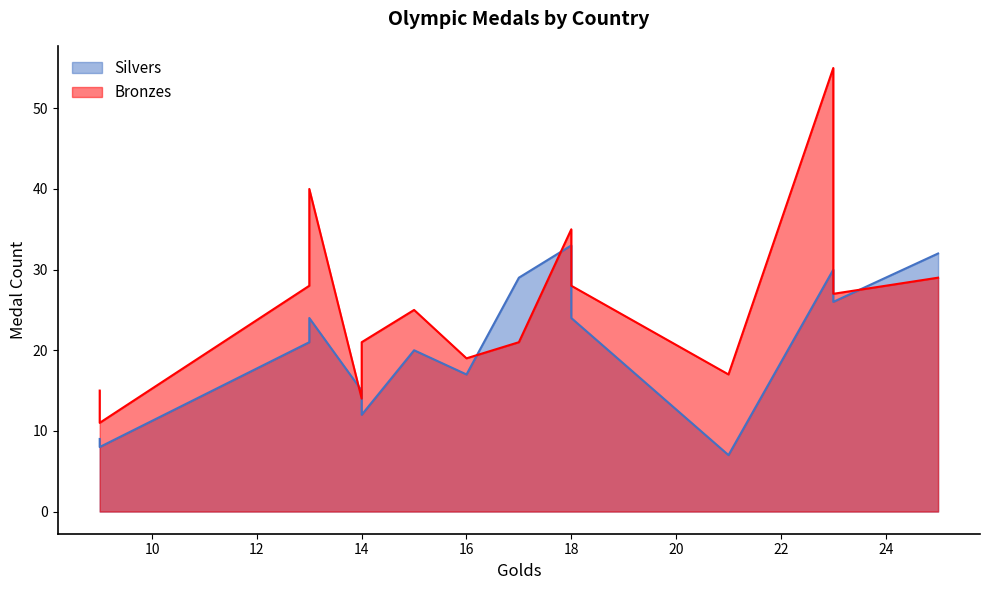

How many interior local valleys does the Bronzes series have?

3